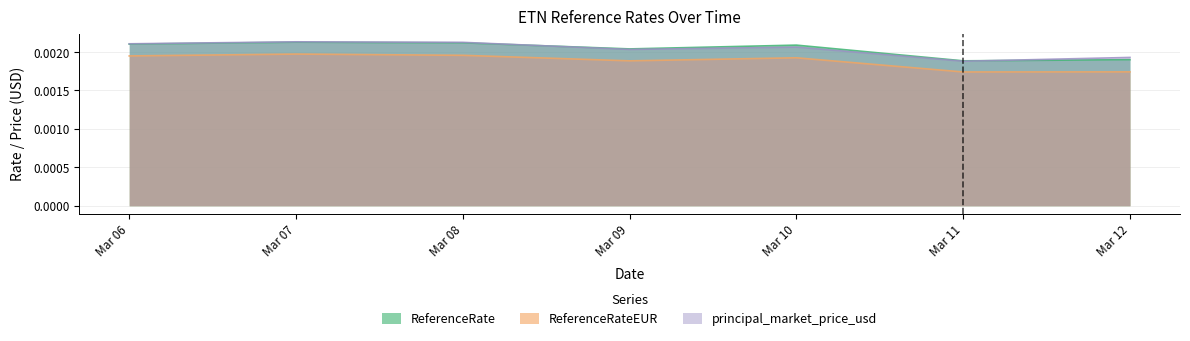

Which series changed the most between Mar 06 and Mar 07?

principal_market_price_usd